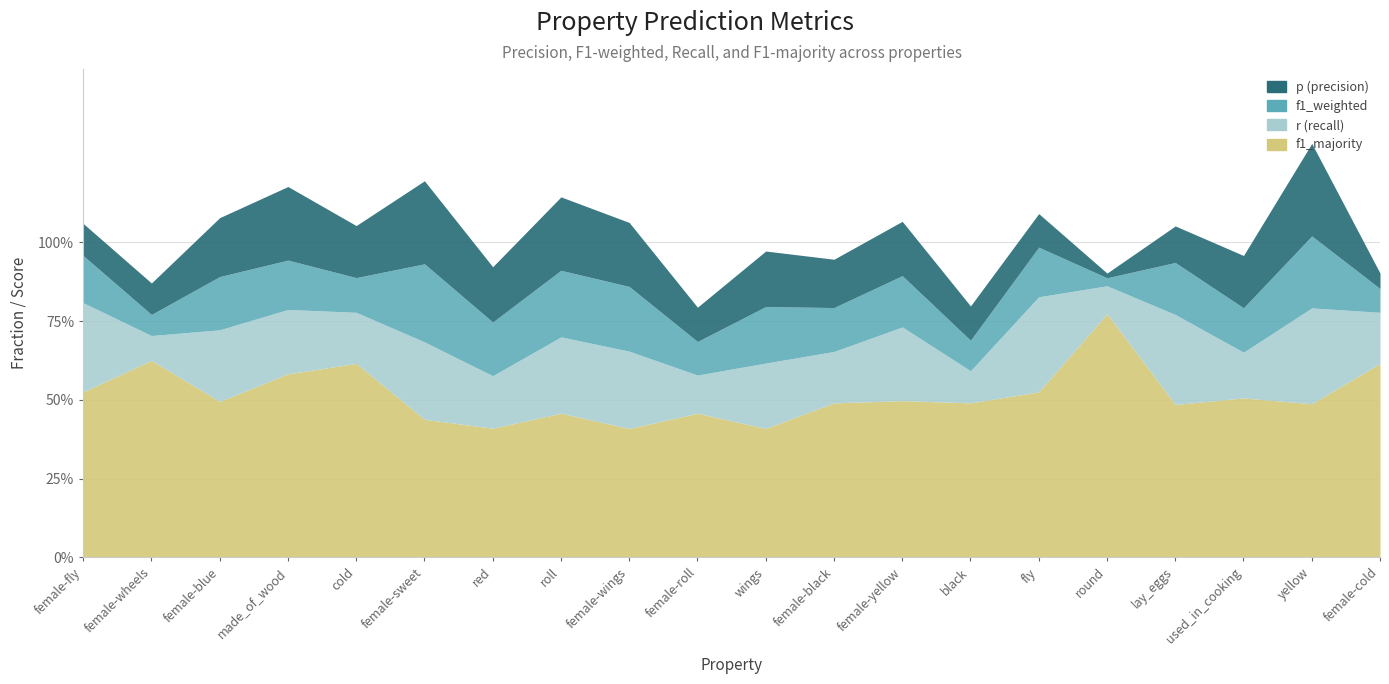

Is it true that f1_weighted equals 0.1 at female-cold?

True